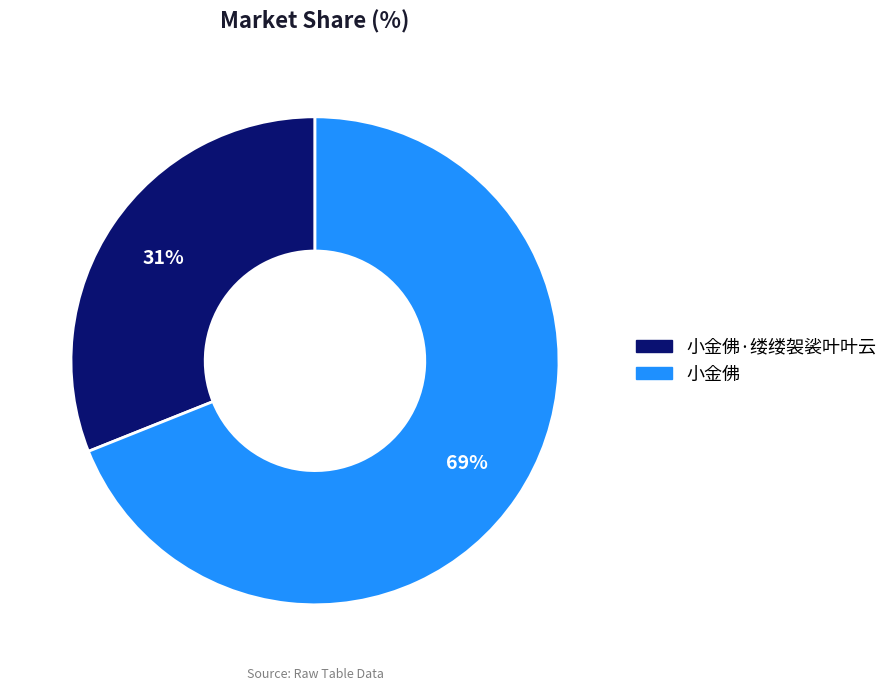

To the nearest percent, what is the difference between the largest and smallest slice percentages?

38%